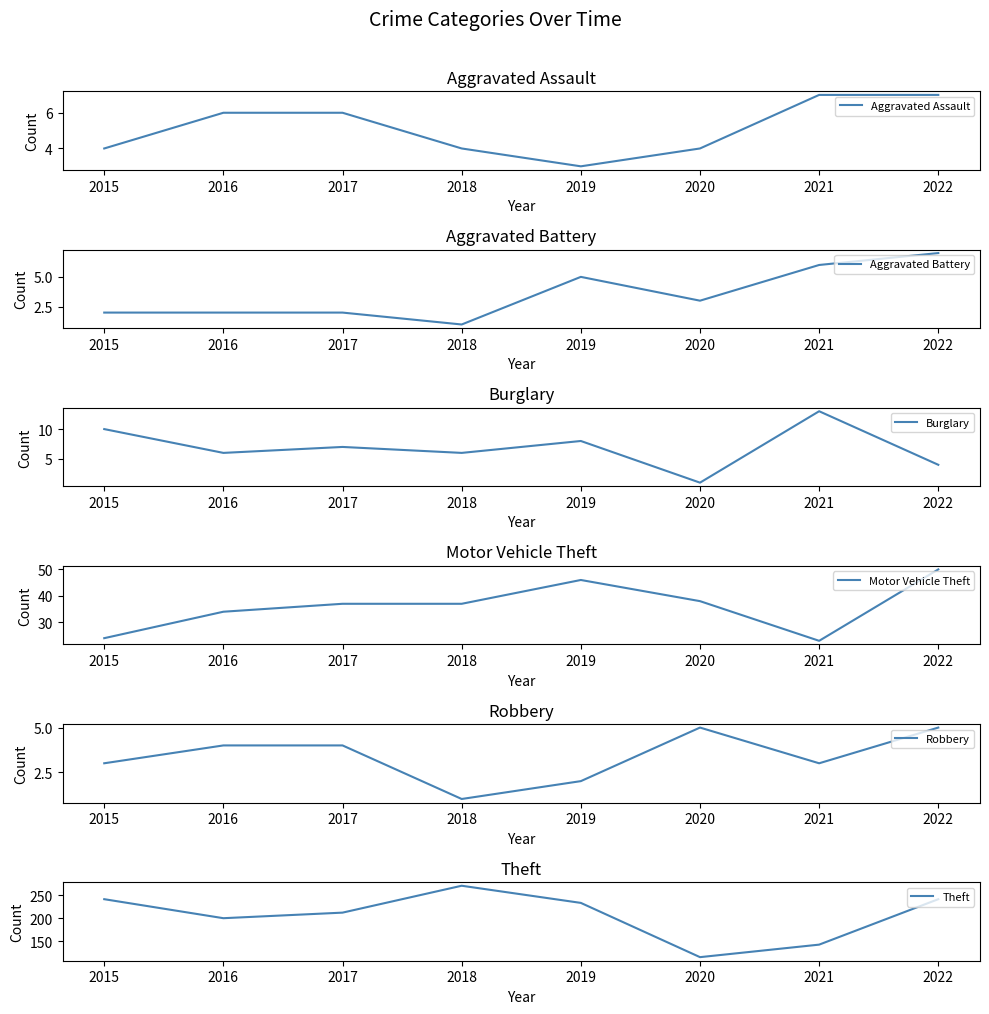

At how many categories does at least one series exceed 160?

6